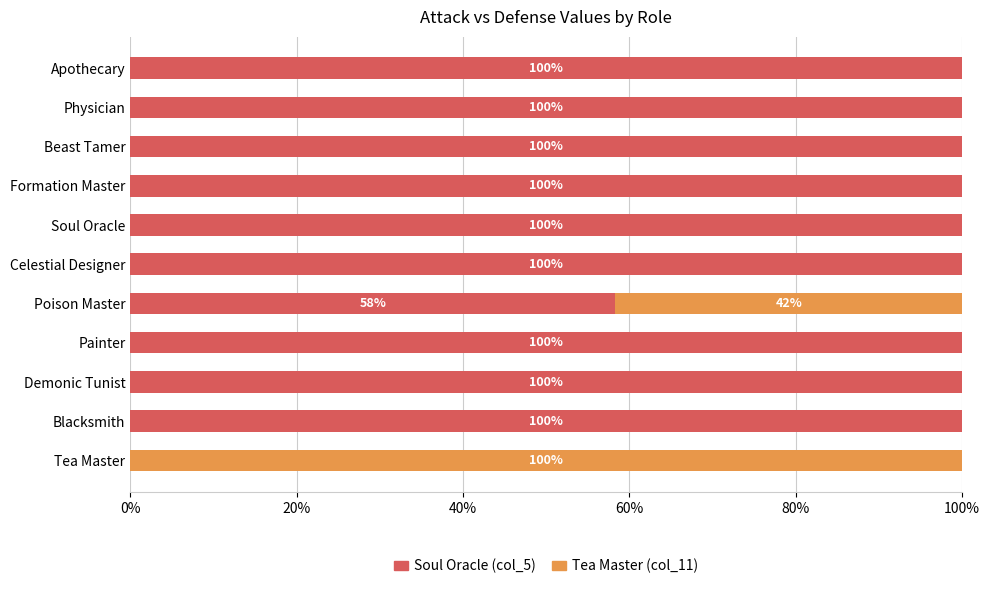

Count the number of data series in this chart.

2